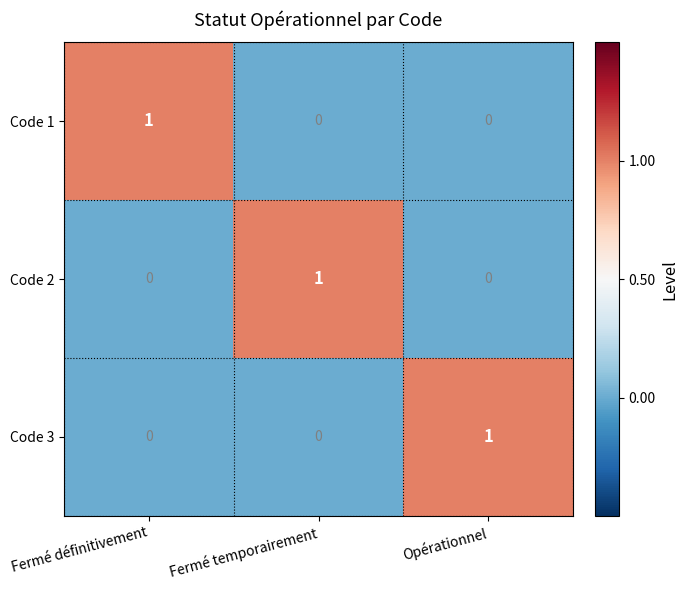

Is the value of Code 3 at Fermé définitivement greater than the value of Code 2 at Fermé temporairement?

No